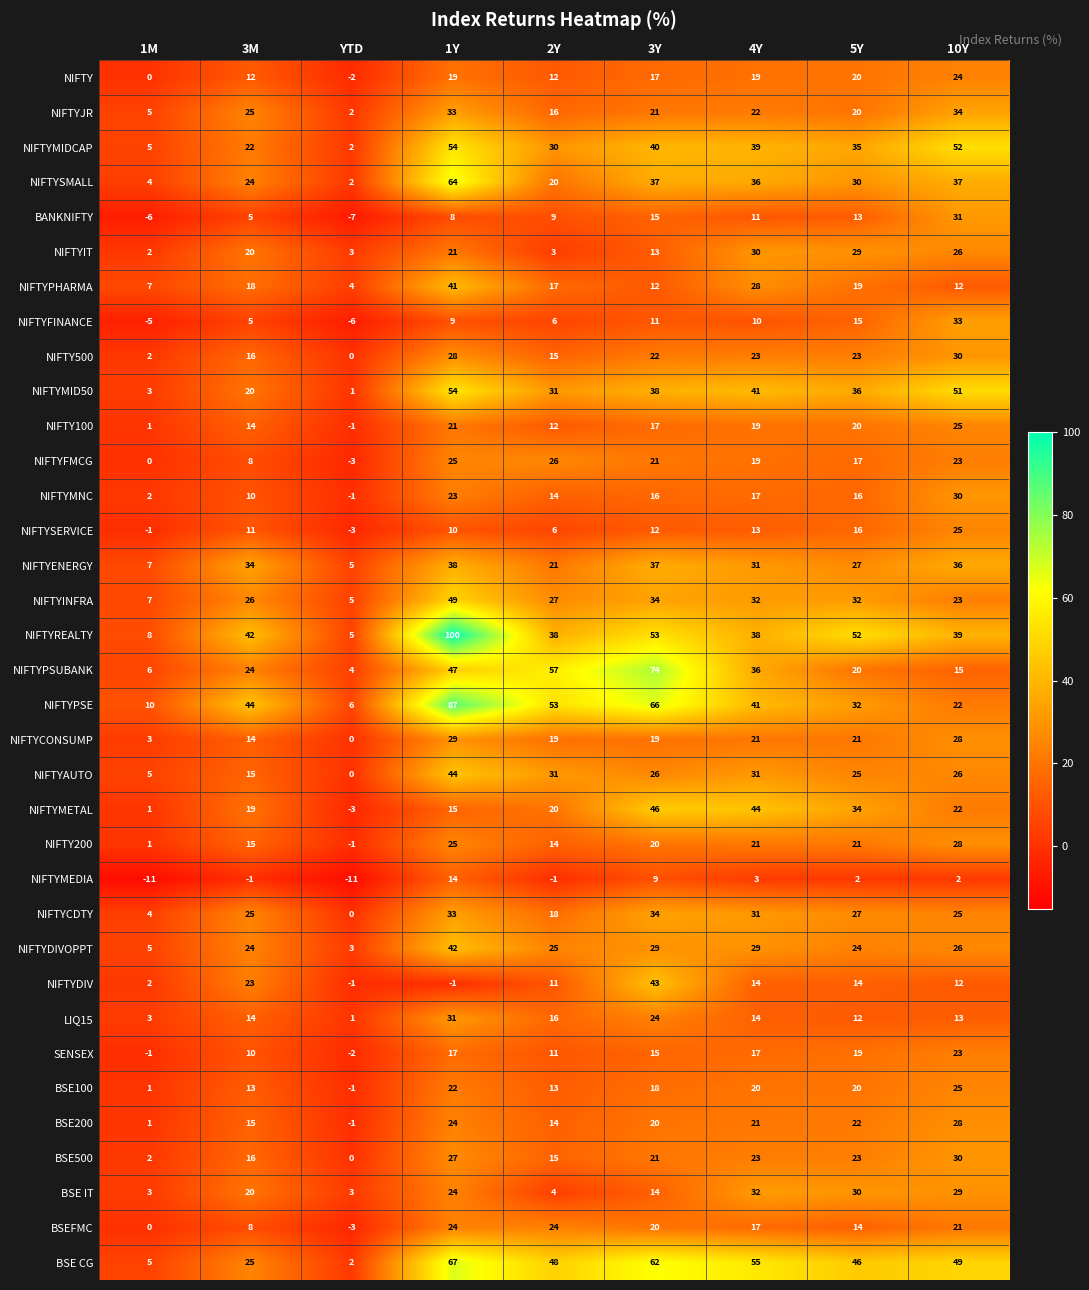

Which series has the largest range (max minus min)?

NIFTYREALTY